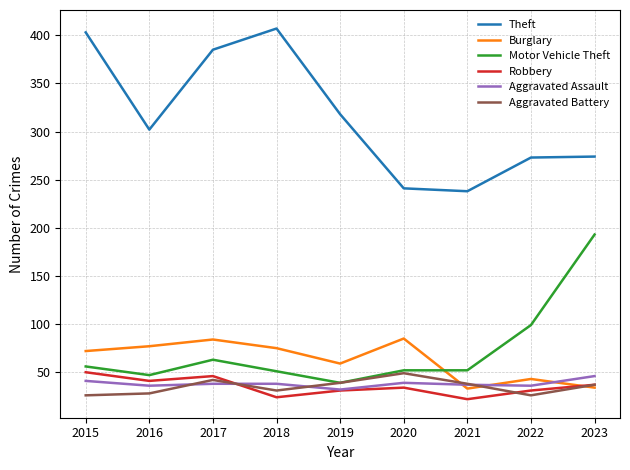

At which category does Motor Vehicle Theft reach its first local valley?

2016